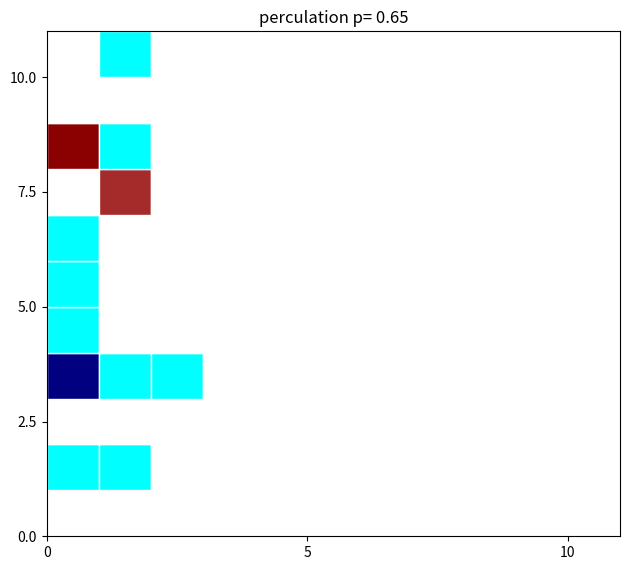

What is the total value across all series at 1?

27